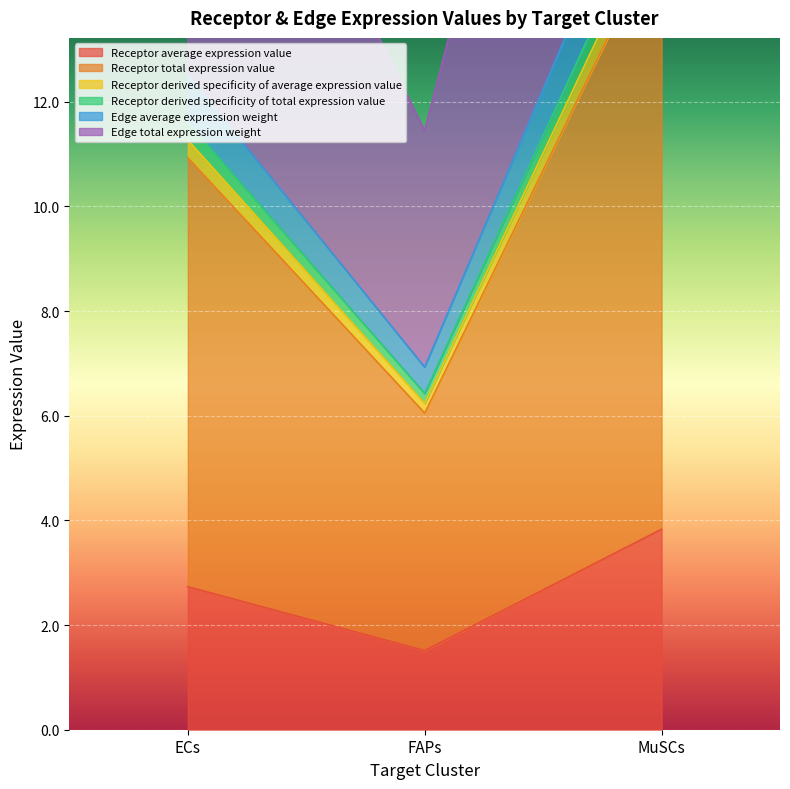

What position from the right is FAPs?

2